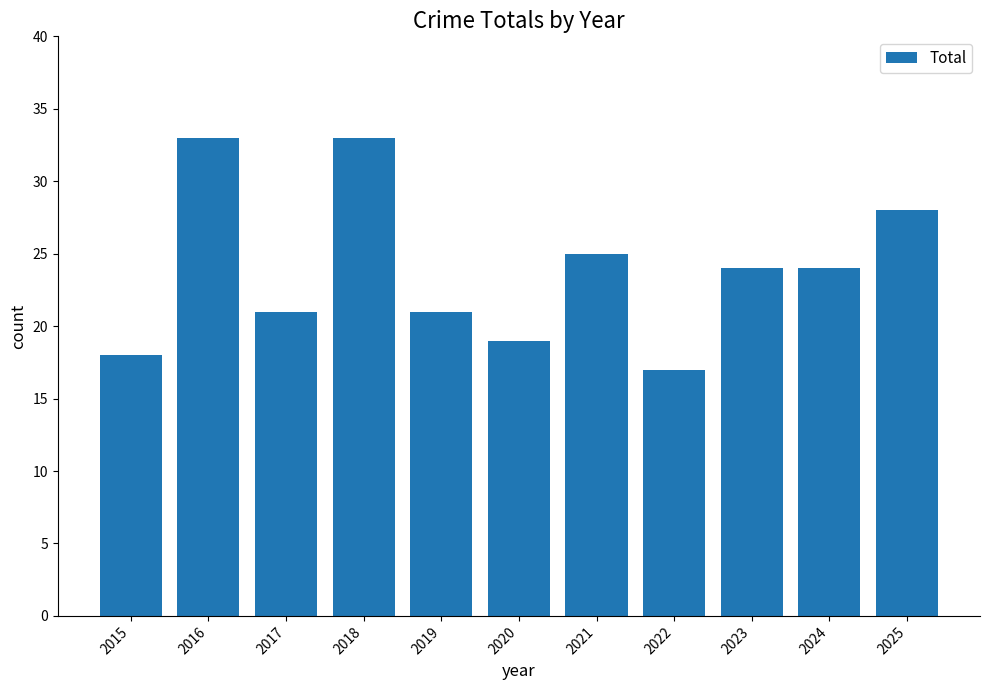

What is the greatest value displayed?

33